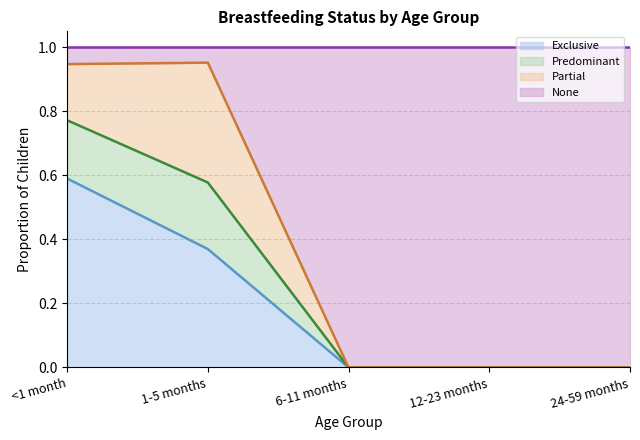

True or false: Exclusive has a value of 0.6 at 1-5 months.

False